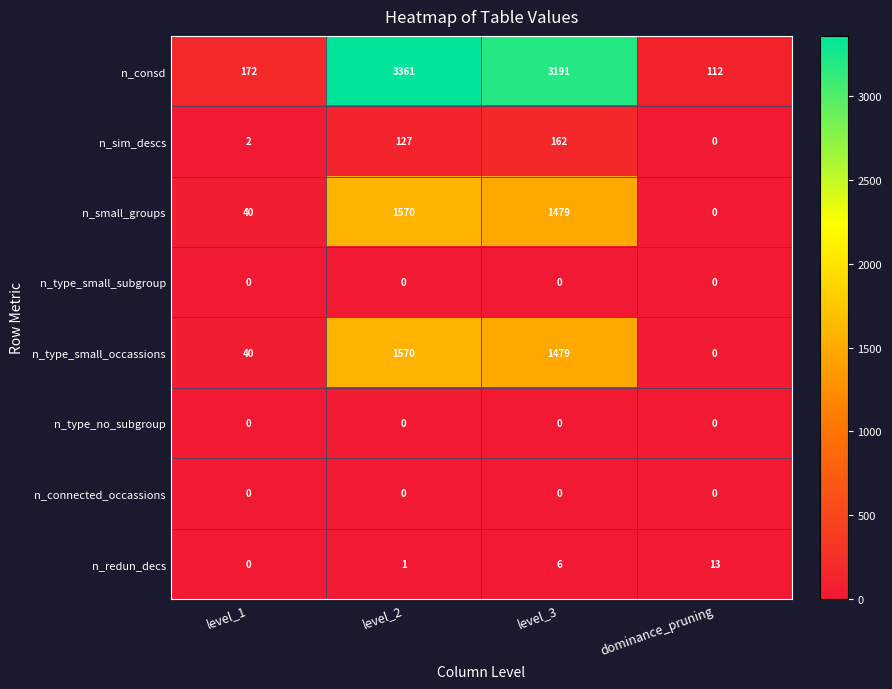

List the labels in order of n_sim_descs value, smallest first.

dominance_pruning, level_1, level_2, level_3